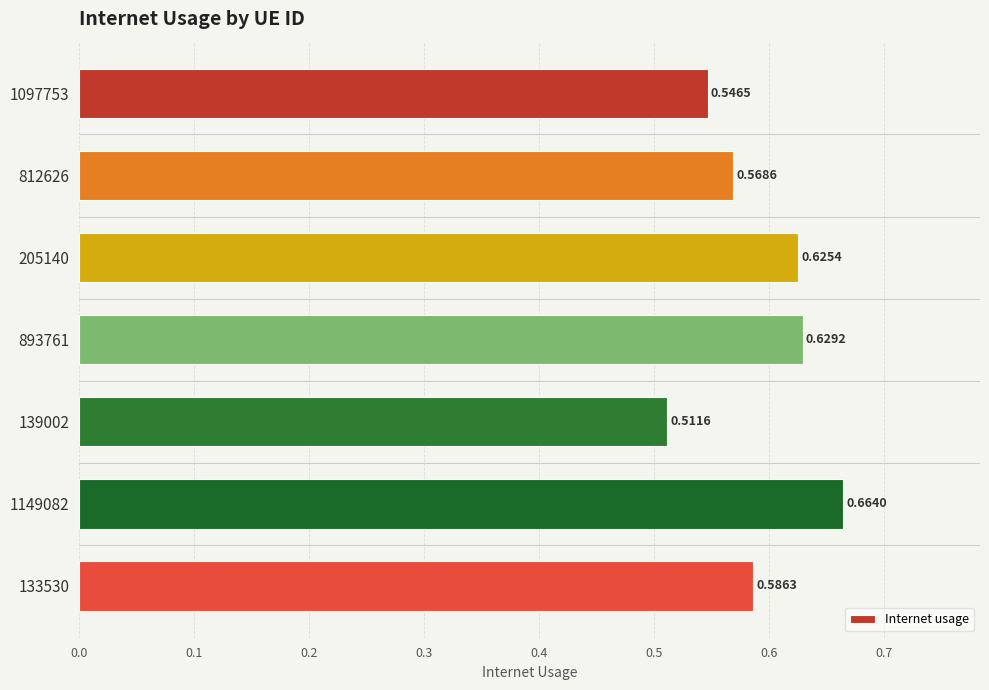

List the labels in order of value, smallest first.

139002, 1097753, 812626, 133530, 205140, 893761, 1149082